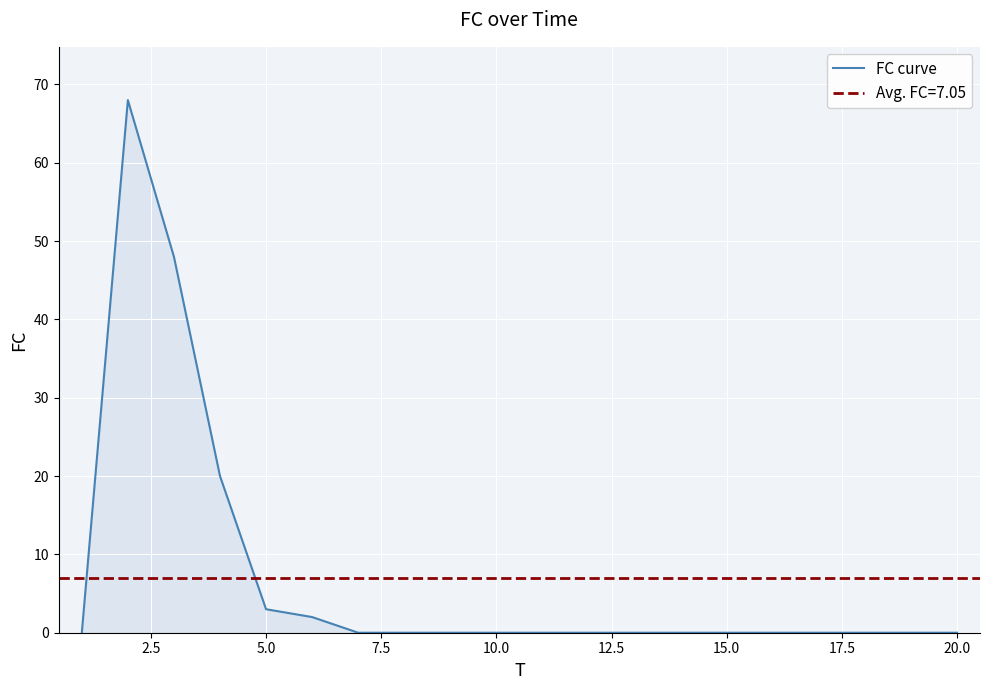

What is the maximum value for FC curve?

68